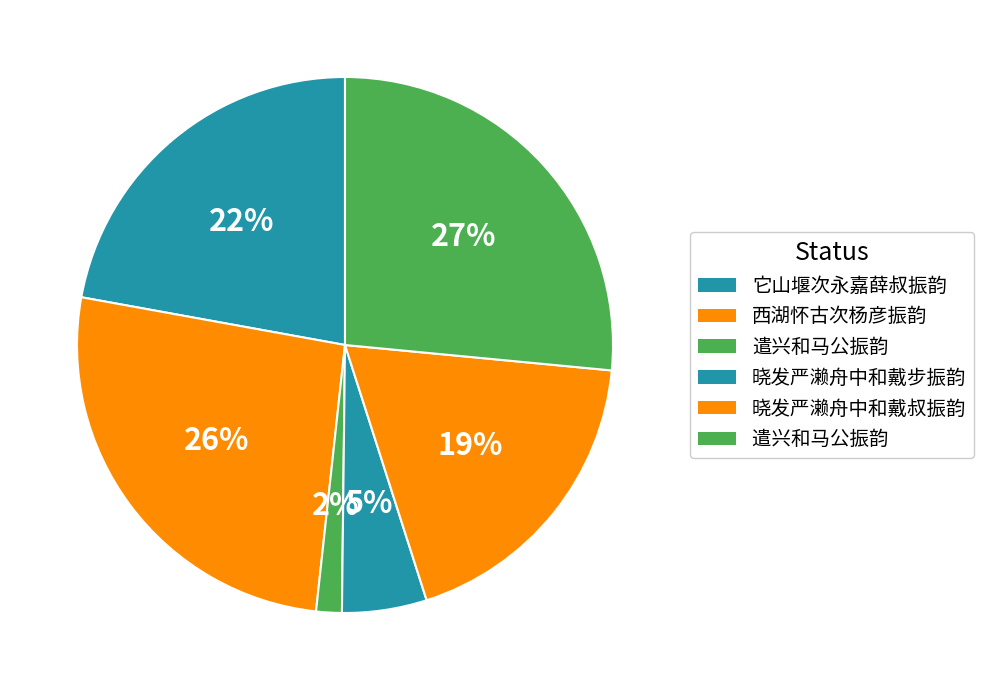

How many segments does this pie chart have?

6